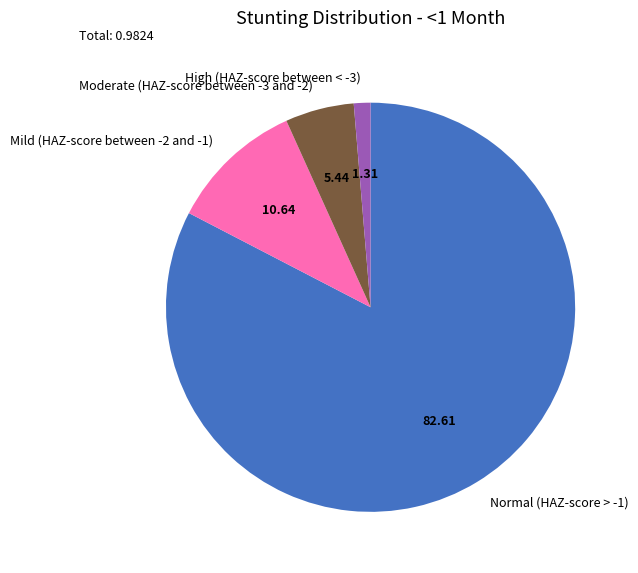

Between Mild (HAZ-score between -2 and -1) and High (HAZ-score between < -3), which is larger?

Mild (HAZ-score between -2 and -1)